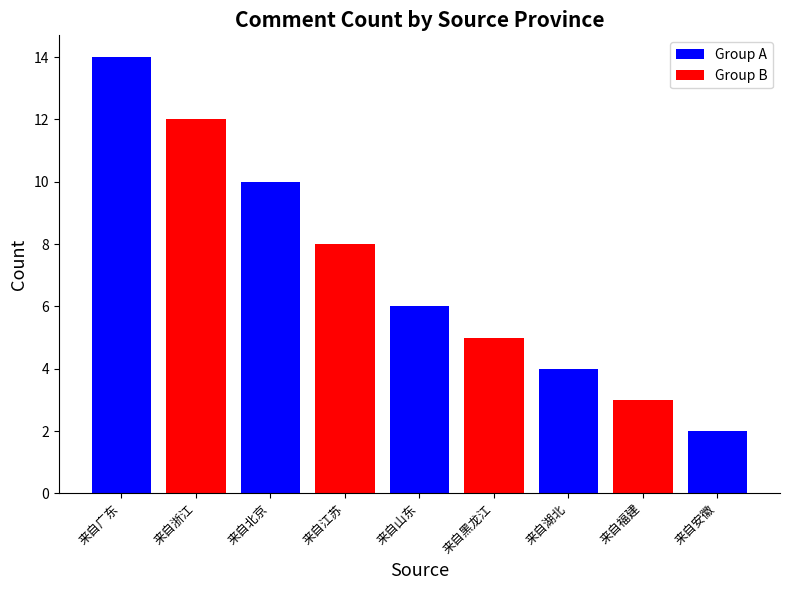

Is it true that the value at 来自安徽 is 2?

True